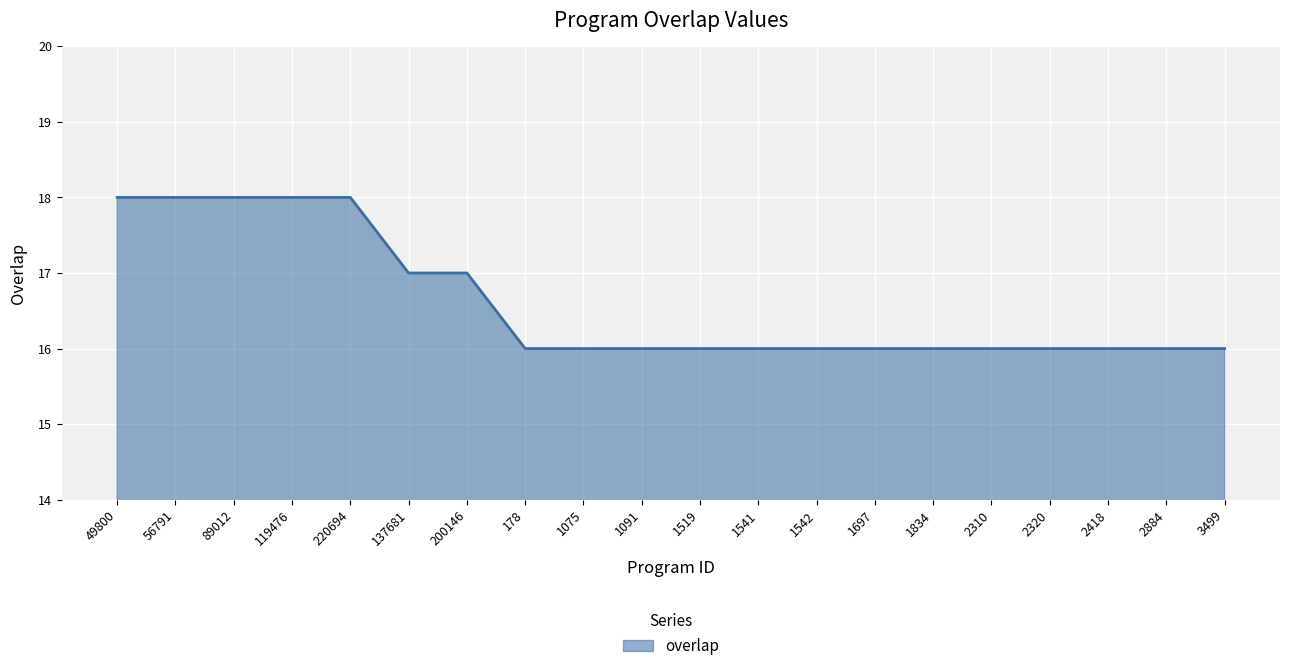

What position from the right is 2310?

5